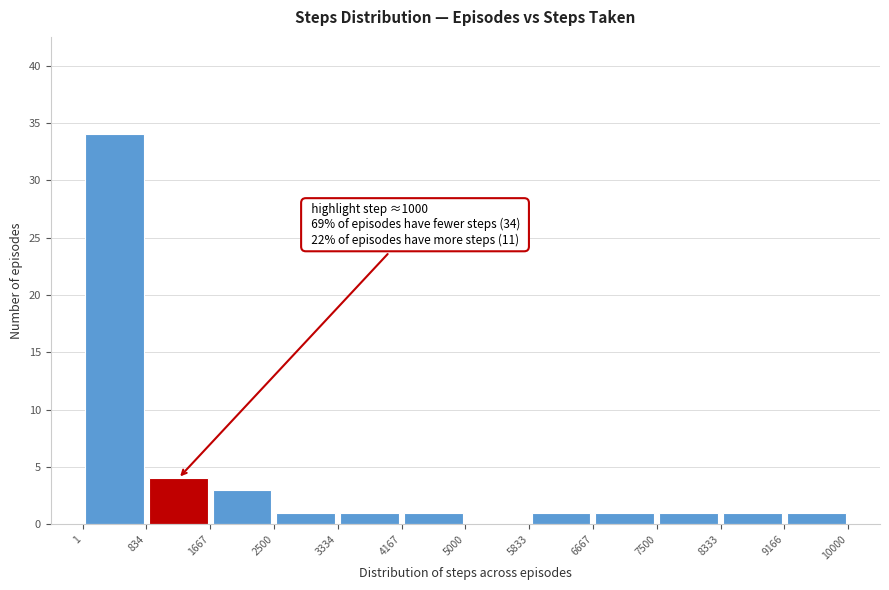

Over which range of the x-axis is the bar tallest?

1 to 834